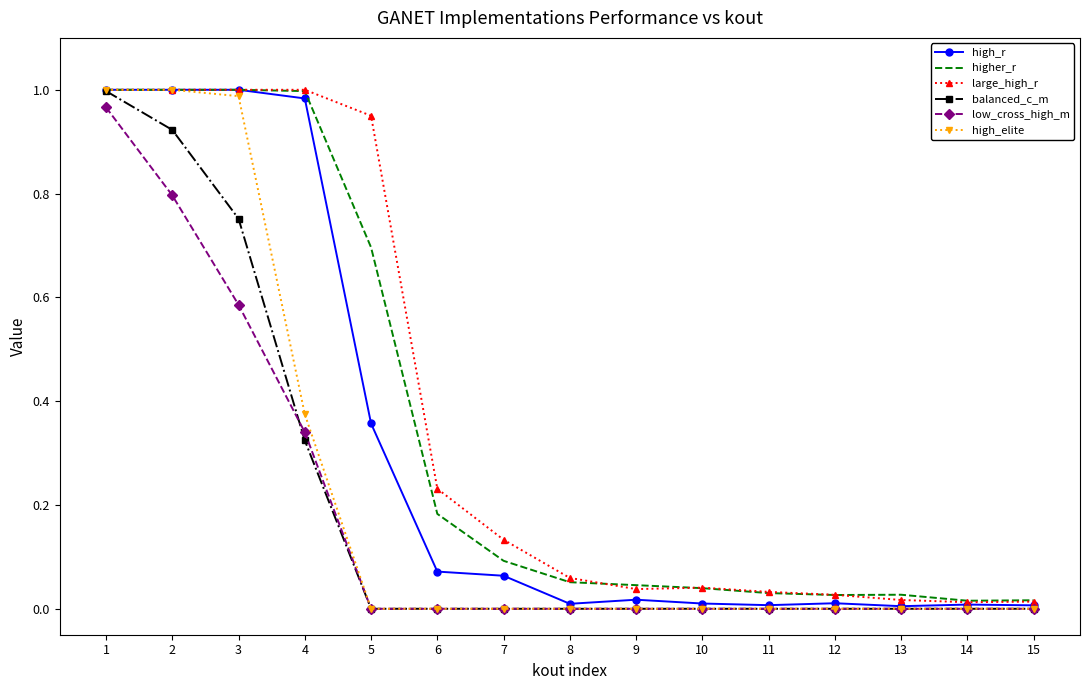

True or false: low_cross_high_m has a value of 0.4 at 1.

False